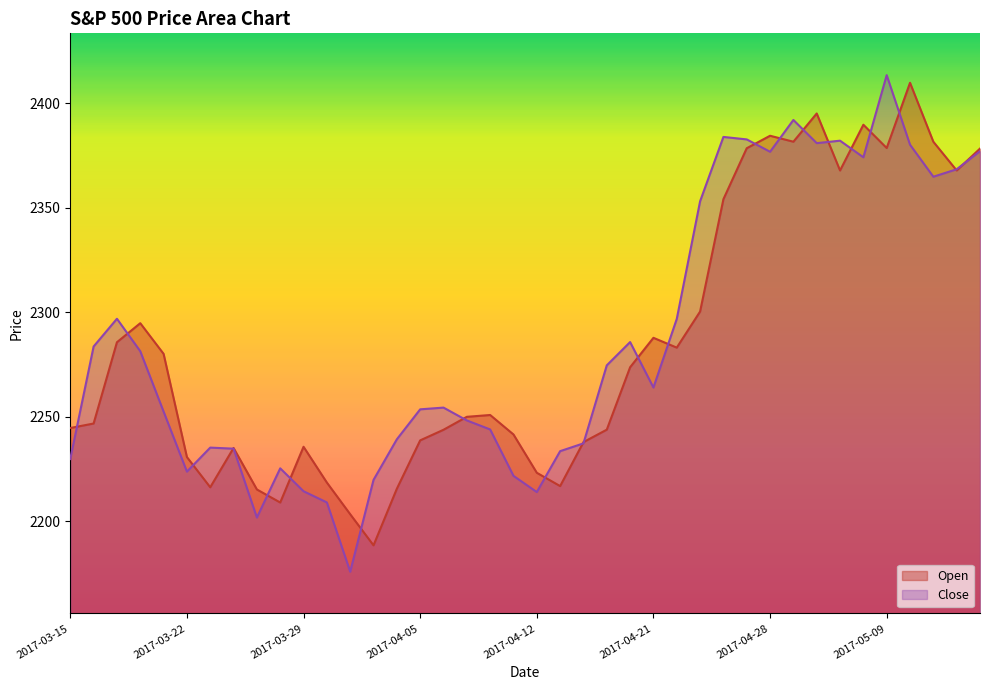

What is the sum of all Open values?

91381.9